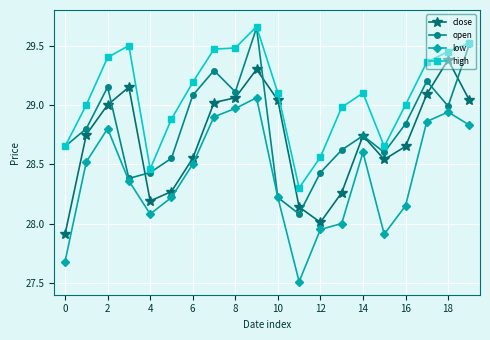

How many interior local valleys does the low series have?

3